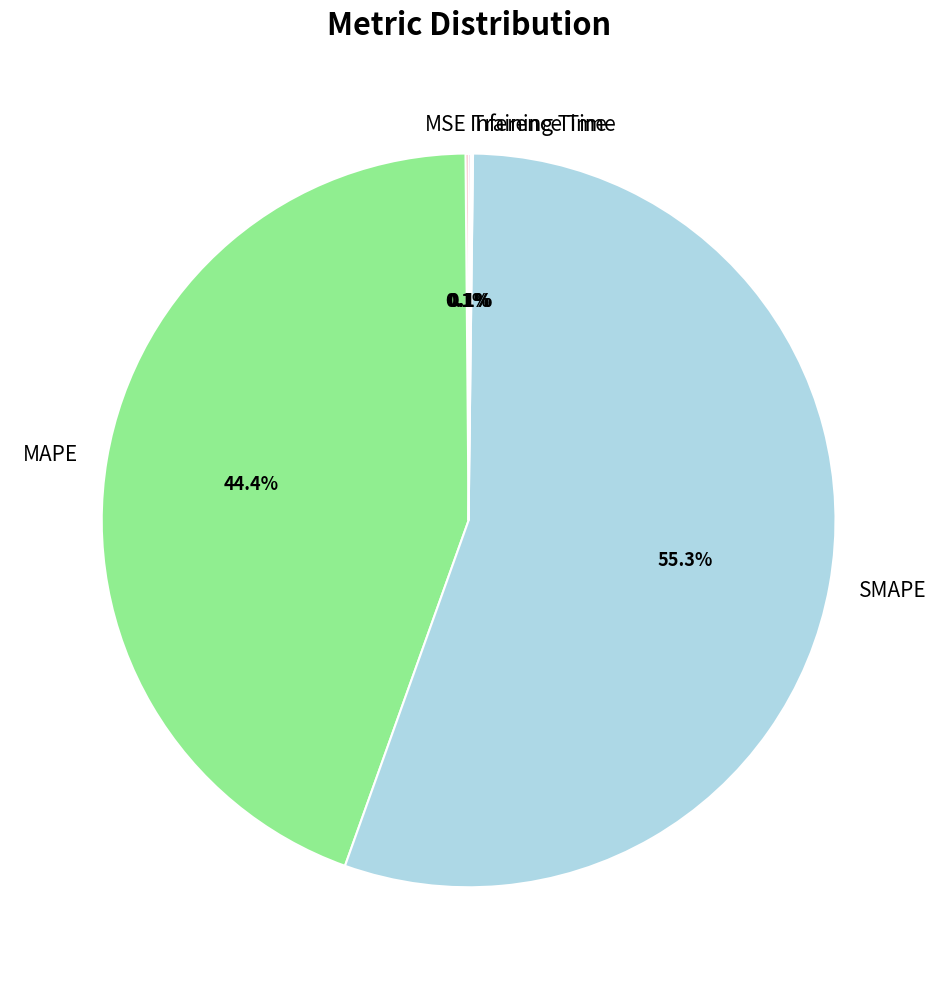

Is it true that SMAPE is 69% of the pie?

False